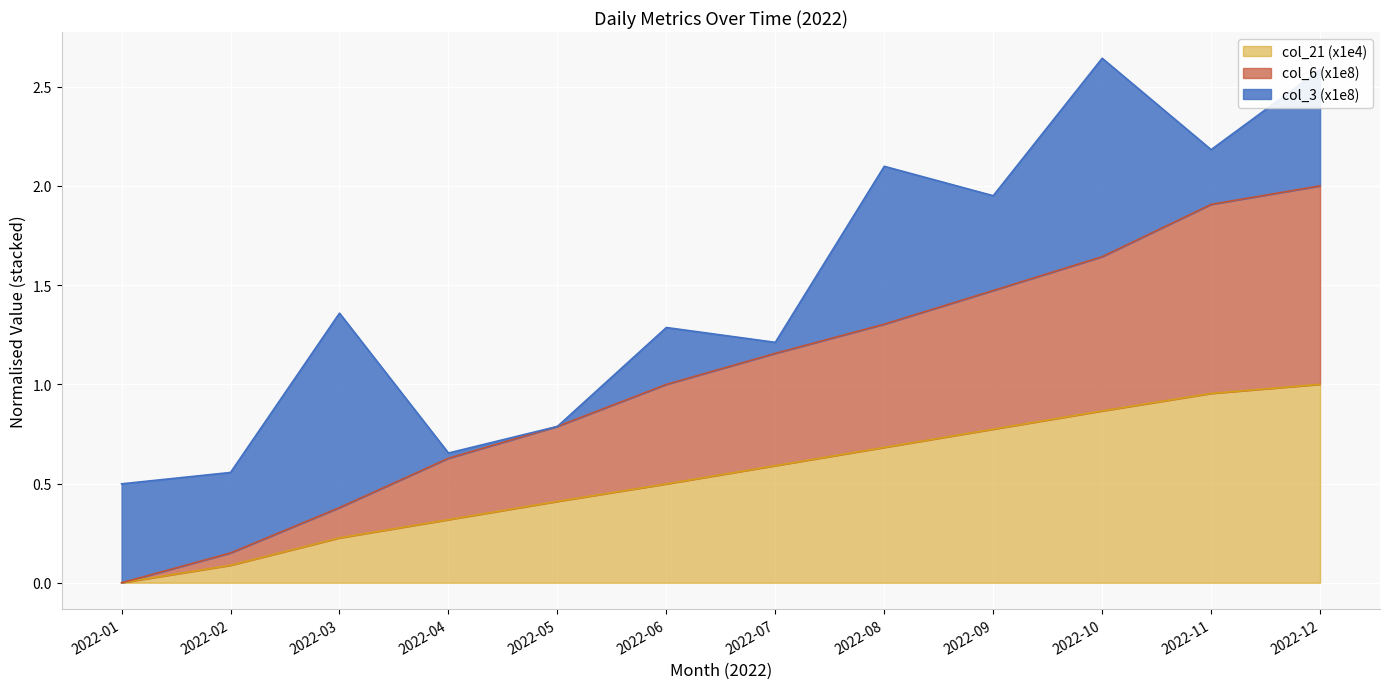

True or false: col_21 (x1e4) and col_6 (x1e8) cross at least once.

False